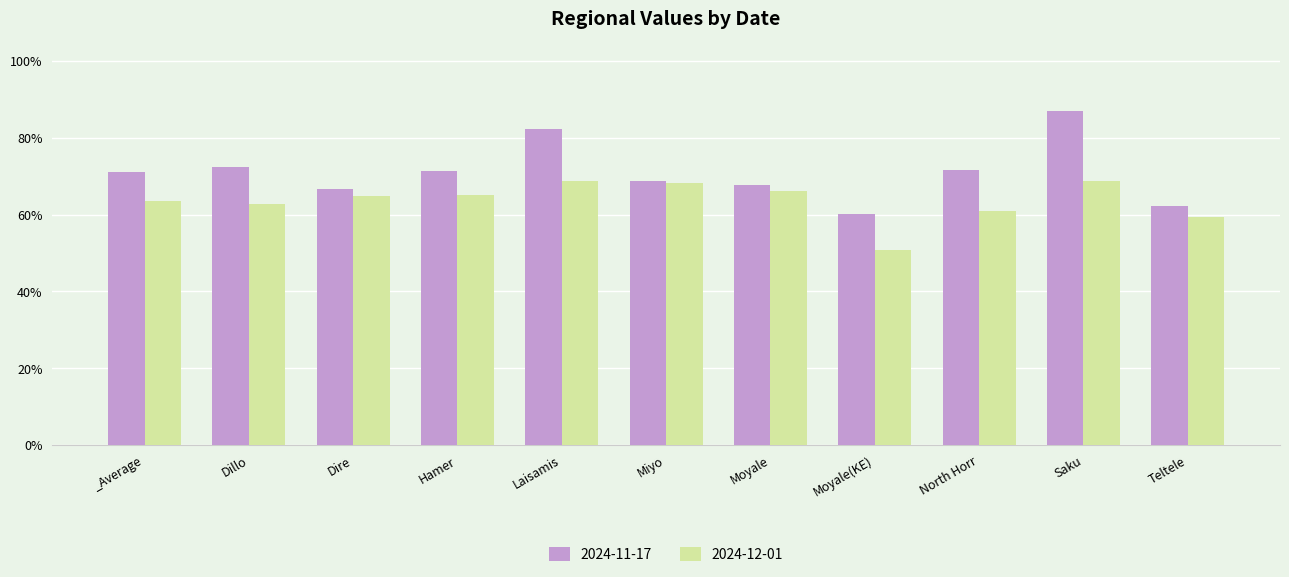

At _Average, list the series in order from largest to smallest.

2024-11-17, 2024-12-01